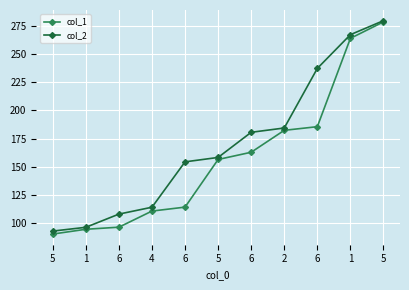

Which label corresponds to the largest value in the chart?

5